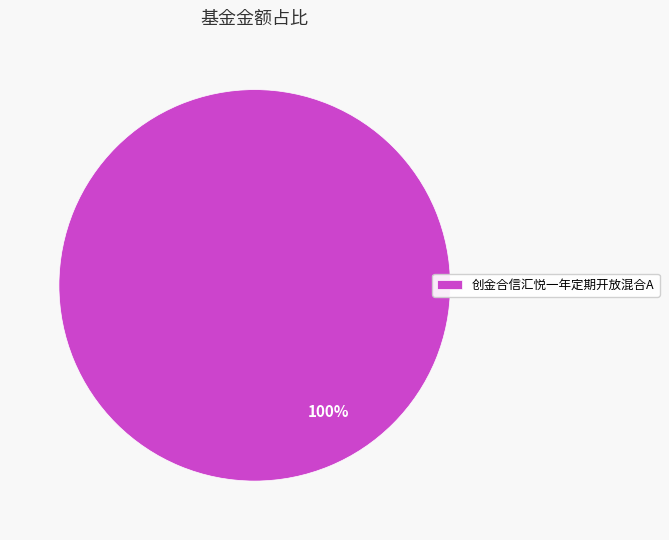

The 创金合信汇悦一年定期开放混合A slice represents 100% of the pie. True or false?

True